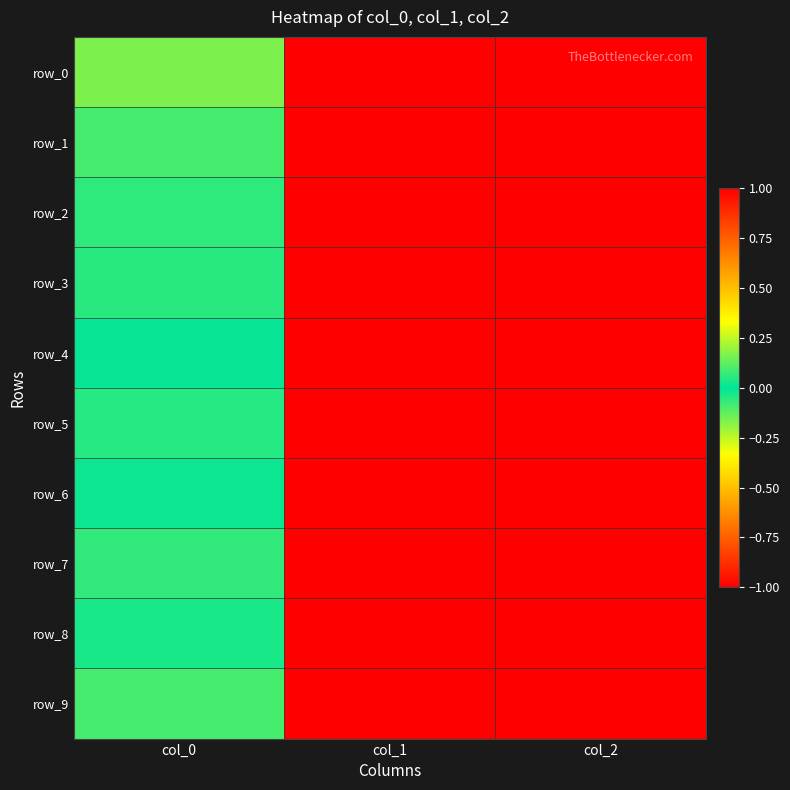

Reading left to right, what are all the values shown in this chart?

row_0: -0.2	-1.0	1.0
row_1: 0.1	-1.0	1.0
row_2: -0.1	-1.0	1.0
row_3: 0.1	-1.0	1.0
row_4: -0.0	-1.0	1.0
row_5: 0.1	-1.0	1.0
row_6: 0.0	-1.0	1.0
row_7: 0.1	-1.0	1.0
row_8: 0.0	-1.0	1.0
row_9: 0.1	-1.0	1.0